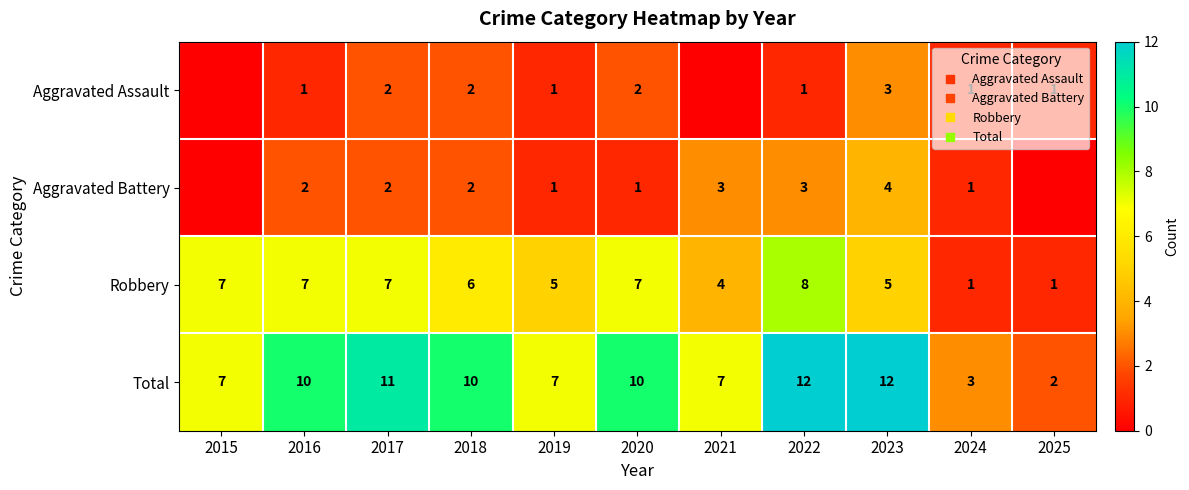

The value of Robbery at 2021 is 6. True or false?

False